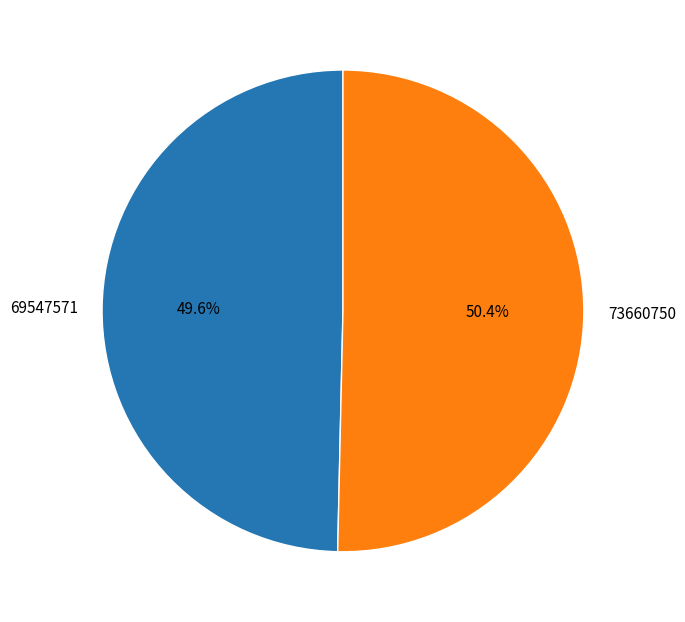

How much of the chart is everything except 73660750?

49.6%